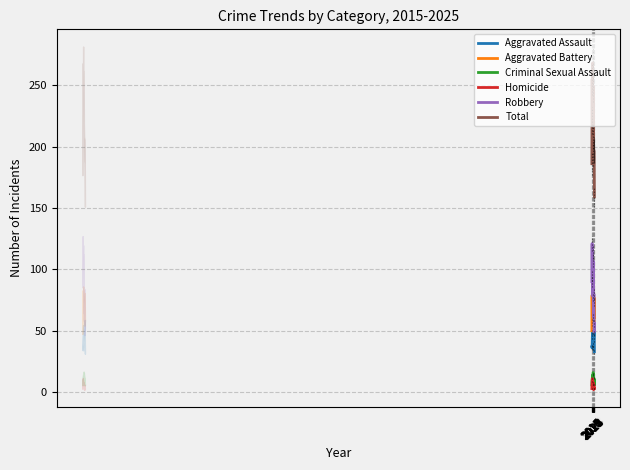

Is the value of Criminal Sexual Assault at 2024 greater than the value of Total at 2024?

No